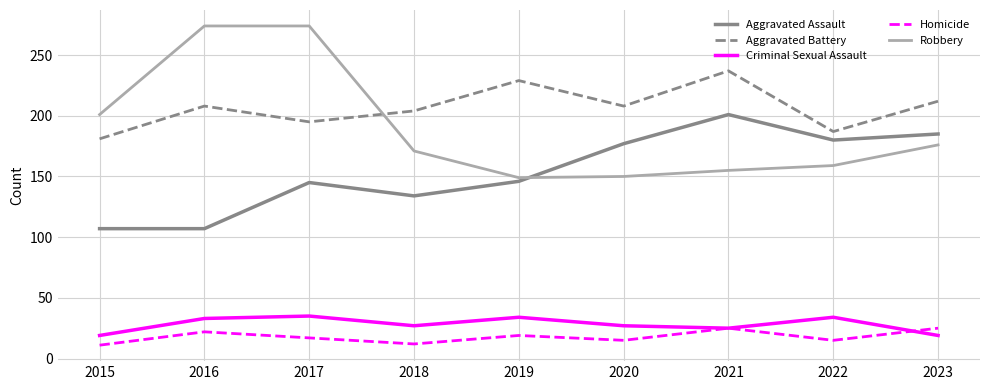

What is the sum of the Aggravated Battery values at 2015 and 2021?

418